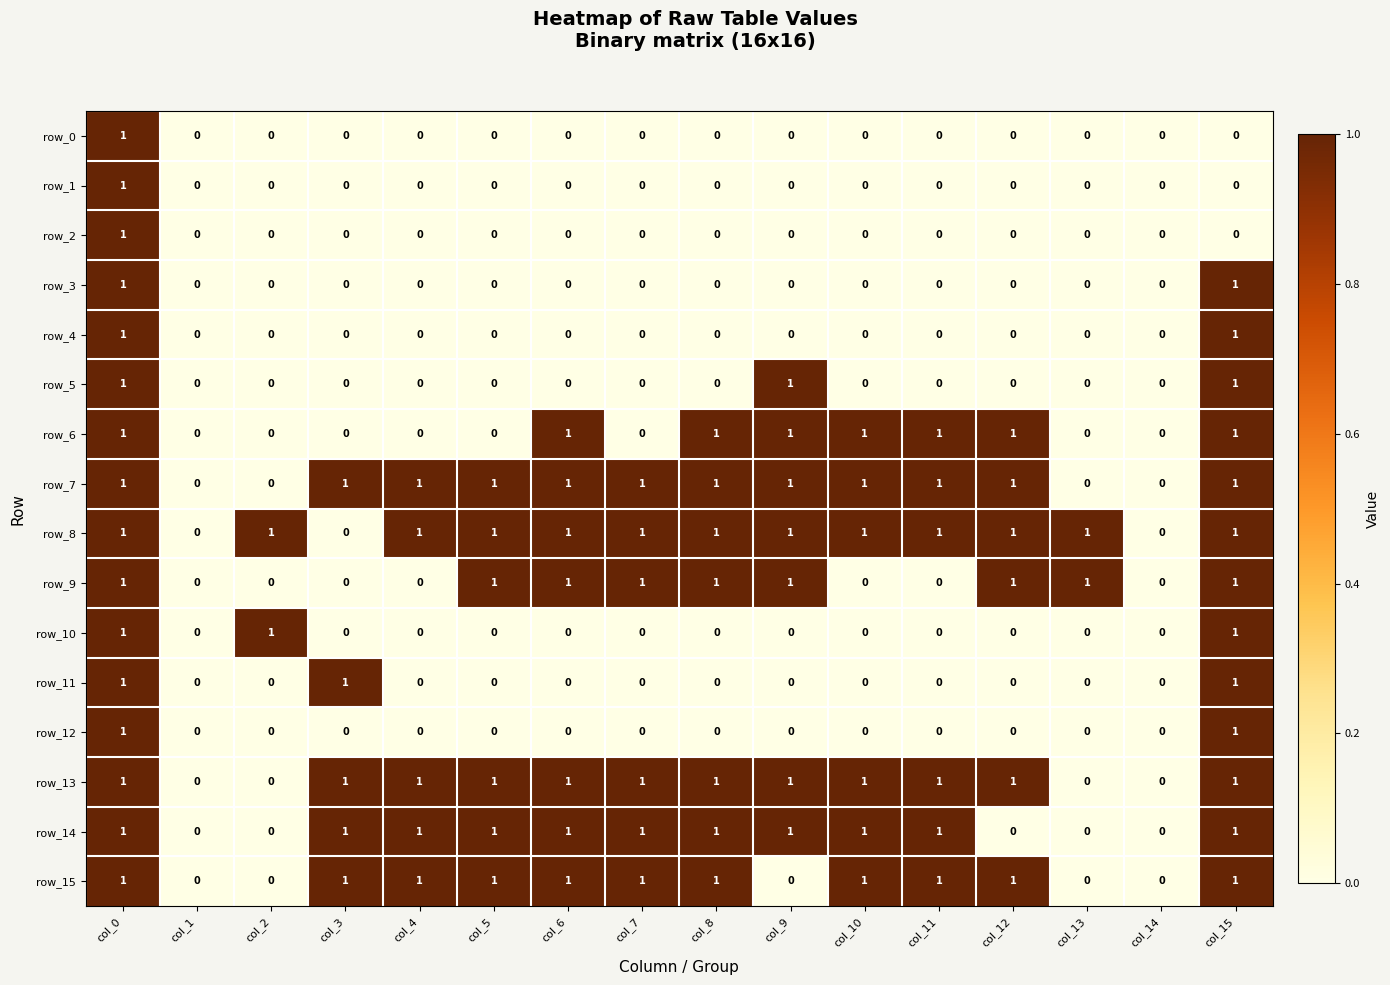

Which series has the largest total across all categories?

row_8